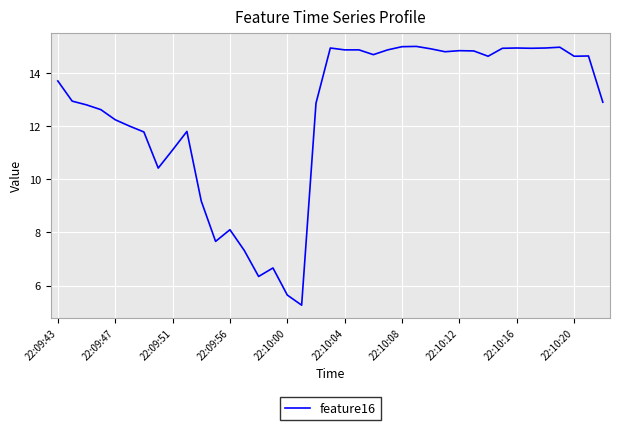

What is the smallest value displayed?

5.3